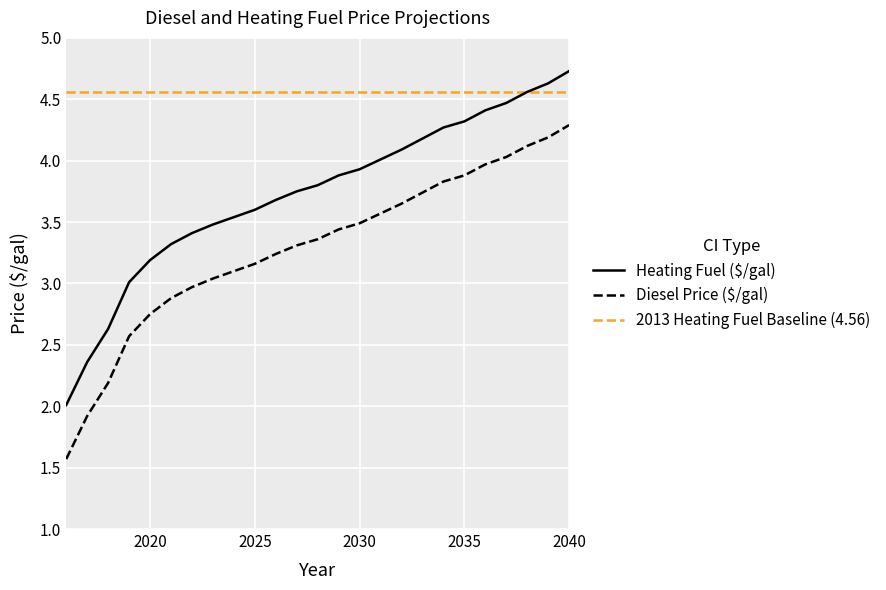

Is it true that Heating Fuel ($/gal) equals 3.2 at 2040?

False